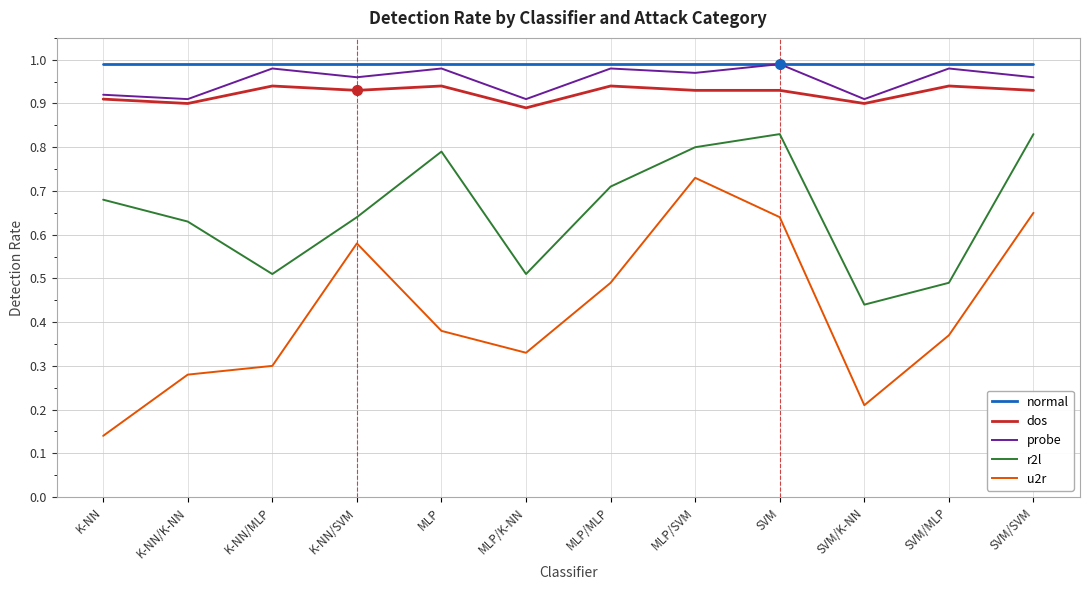

True or false: probe and r2l cross at least once.

False